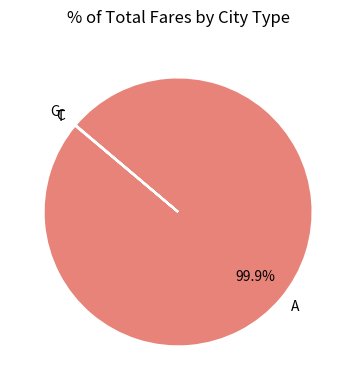

Is there any slice that represents more than half of the pie?

Yes